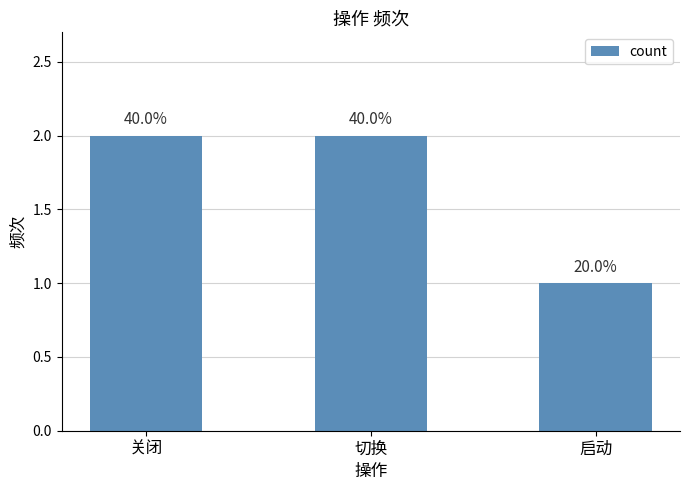

What is the change in value from 切换 to 启动?

-1